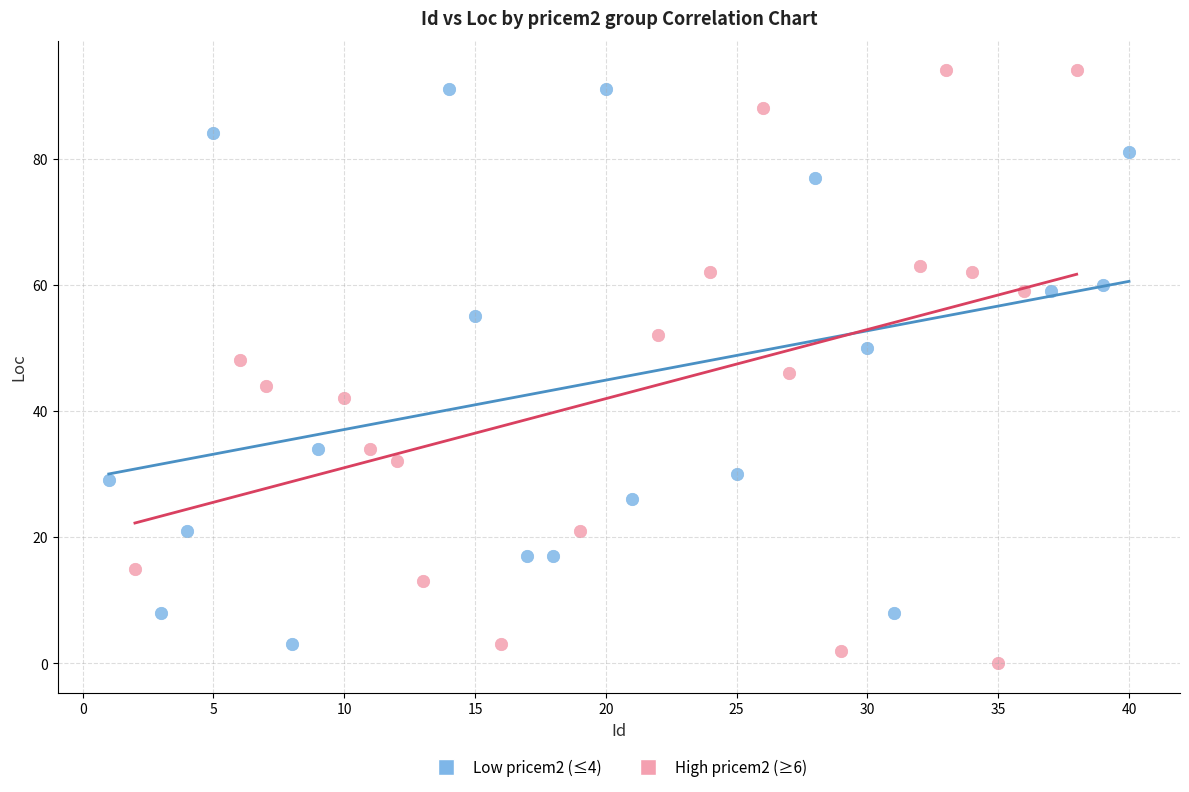

What are all the series names shown in the legend?

Low pricem2 (≤4), High pricem2 (≥6)